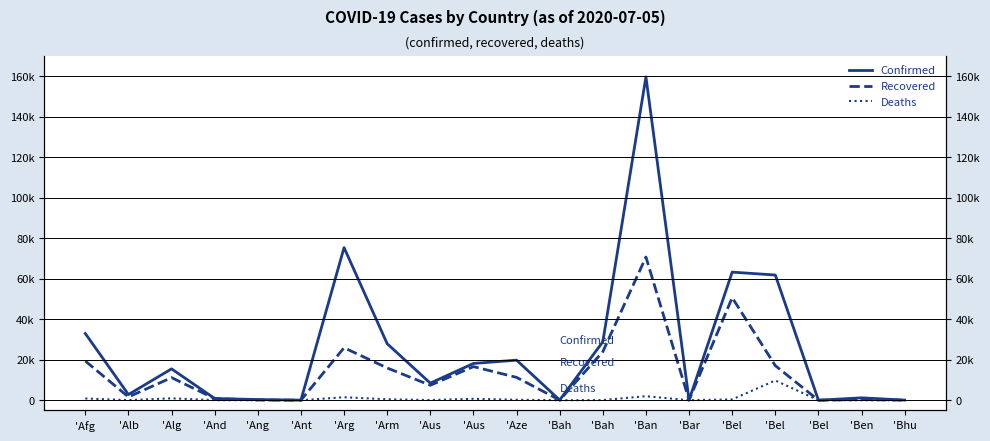

What are all the series names shown in the legend?

Confirmed, Recovered, Deaths